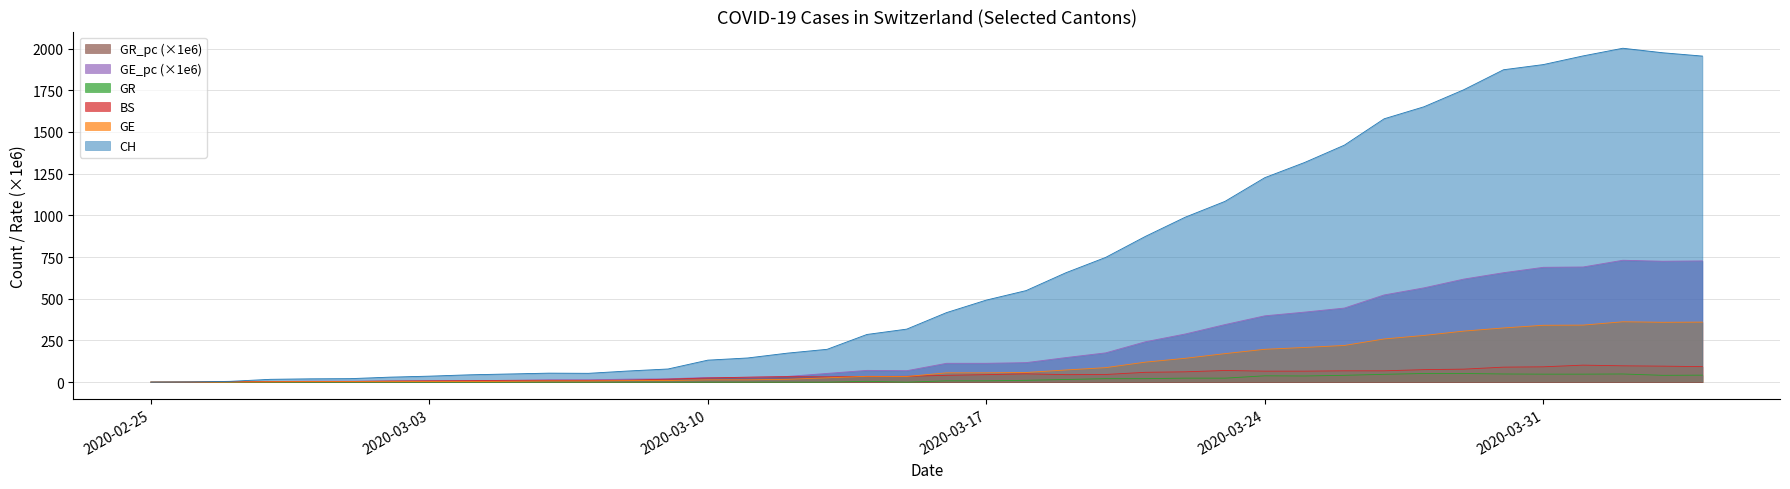

Which series has the widest spread of values?

CH